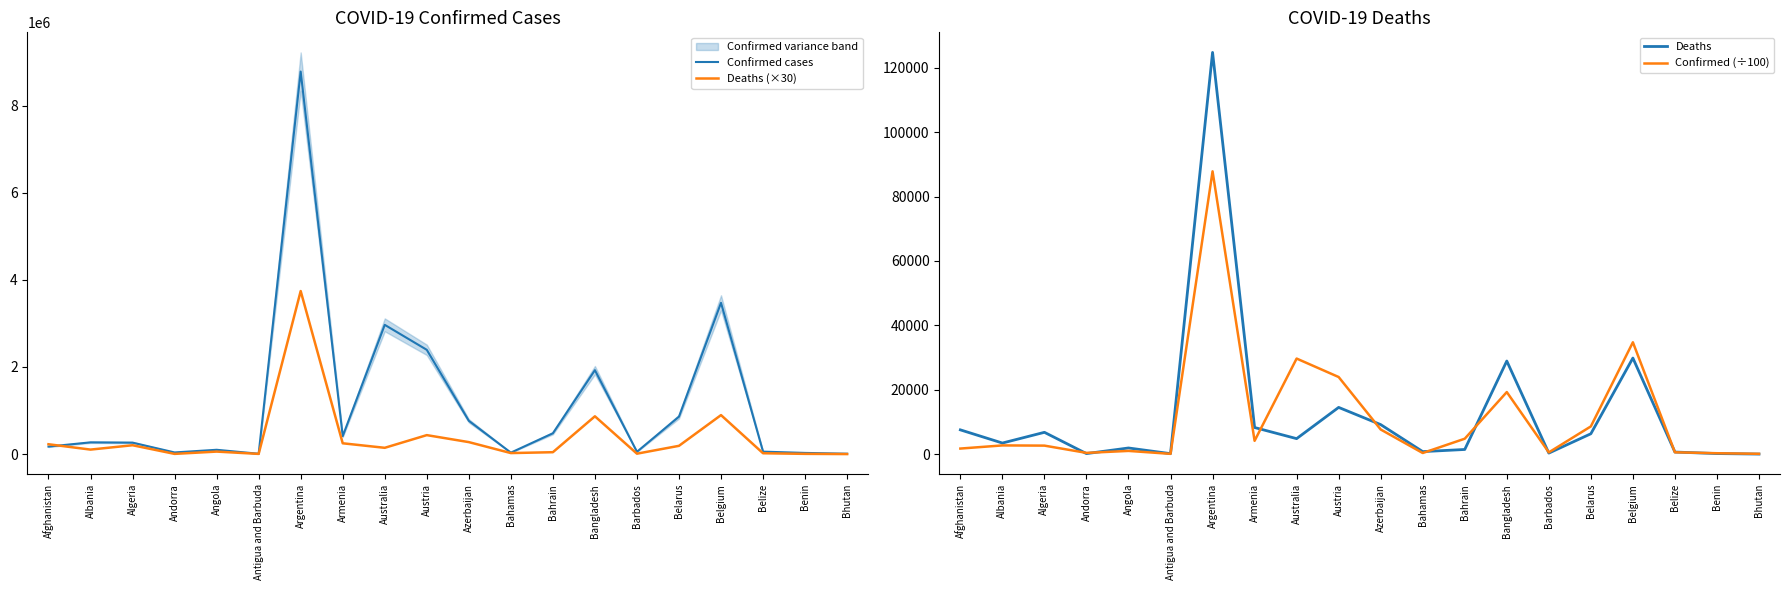

At which category is the sum across all series the highest?

Argentina